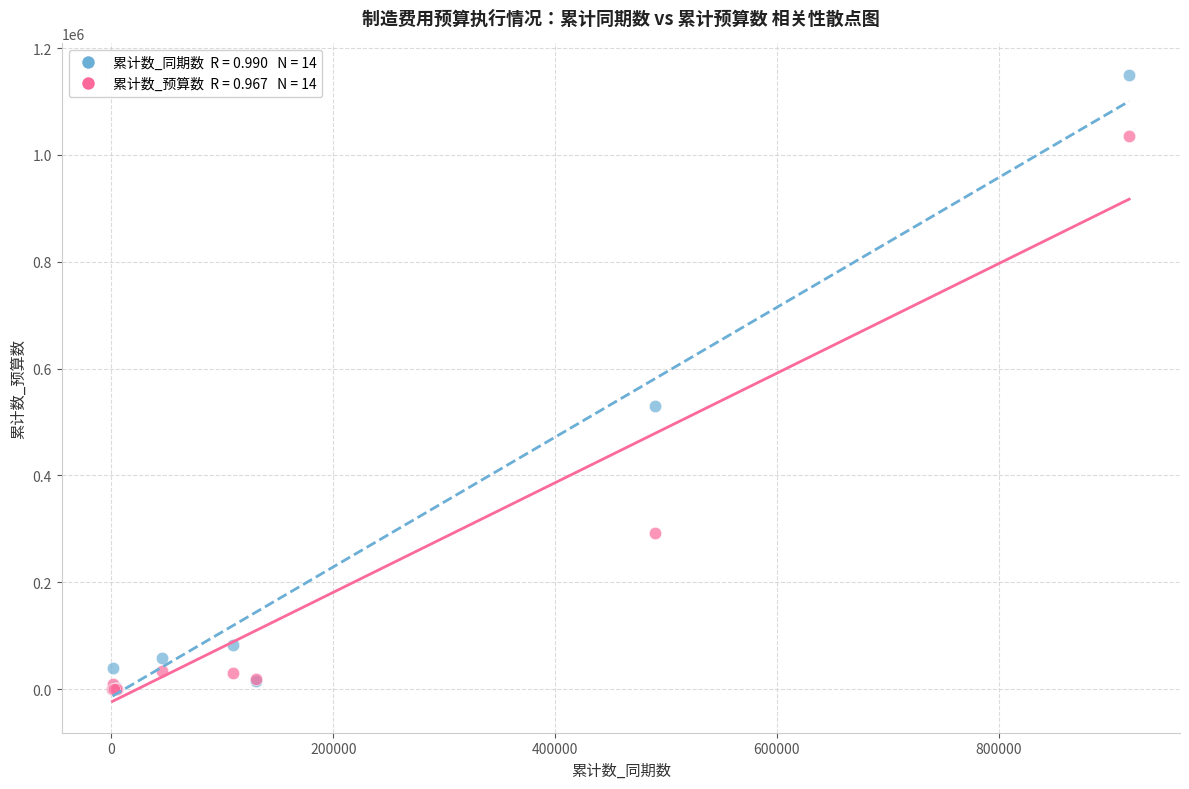

Across all series, what Y value is closest to 575000?

528984.0